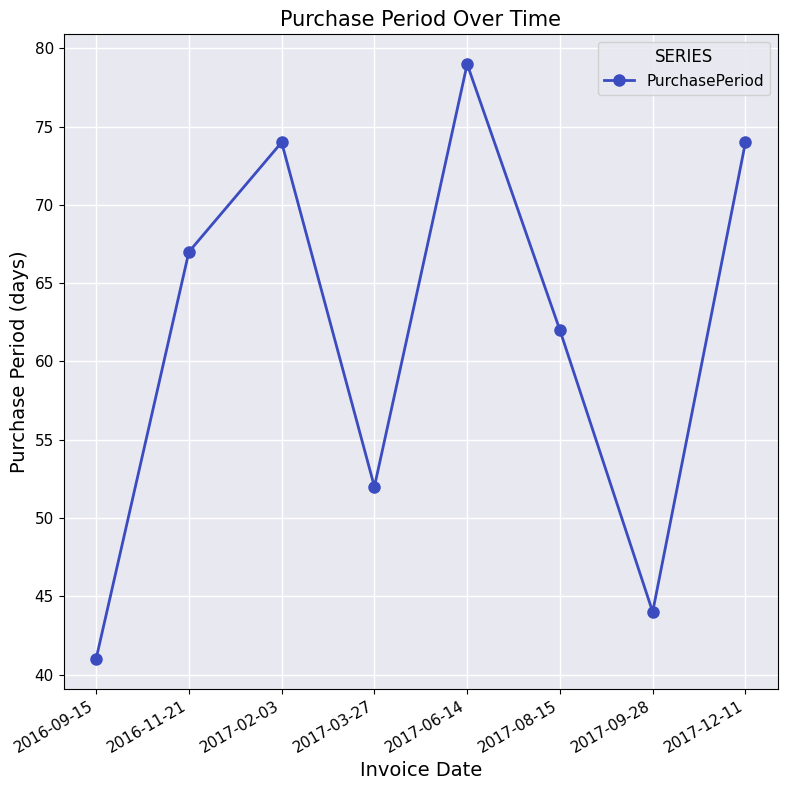

Is it true that the value at 2017-02-03 is 97?

False